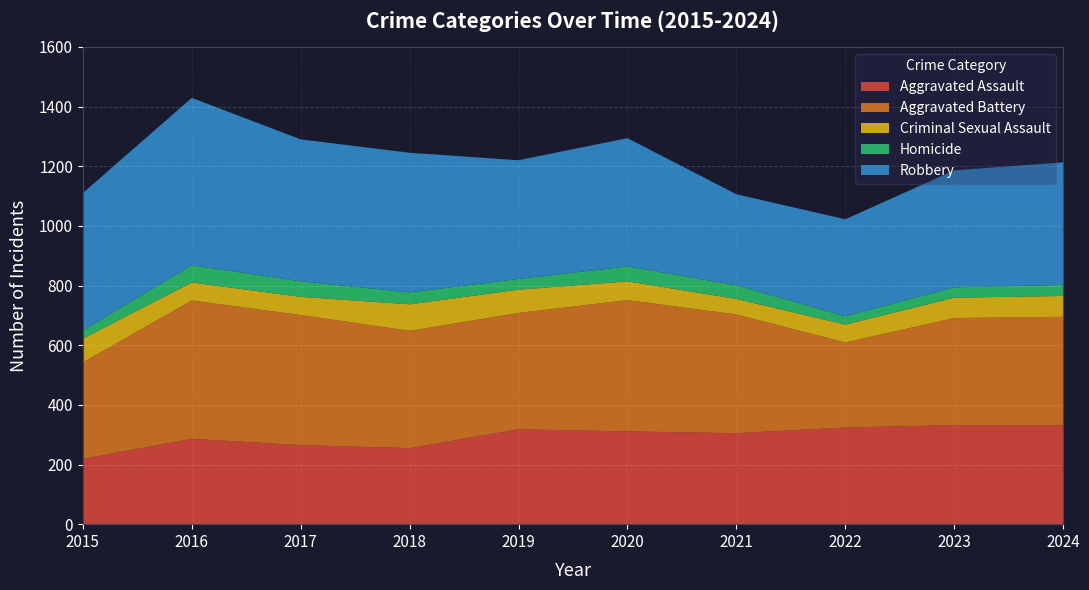

Reading left to right, list all the values displayed in this chart.

Aggravated Assault: 219	286	265	255	318	311	305	324	332	331
Aggravated Battery: 323	464	436	393	390	440	398	285	359	364
Criminal Sexual Assault: 80	60	61	89	78	63	52	60	68	70
Homicide: 27	58	52	40	36	50	46	28	35	37
Robbery: 461	561	476	468	398	430	305	325	392	411